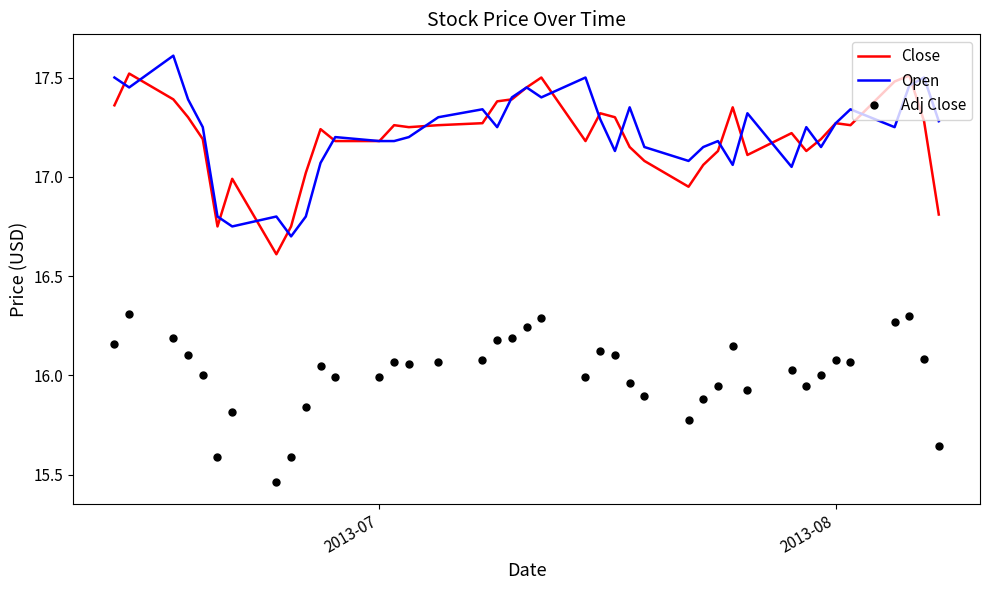

True or false: Close and Adj Close intersect in this chart.

False